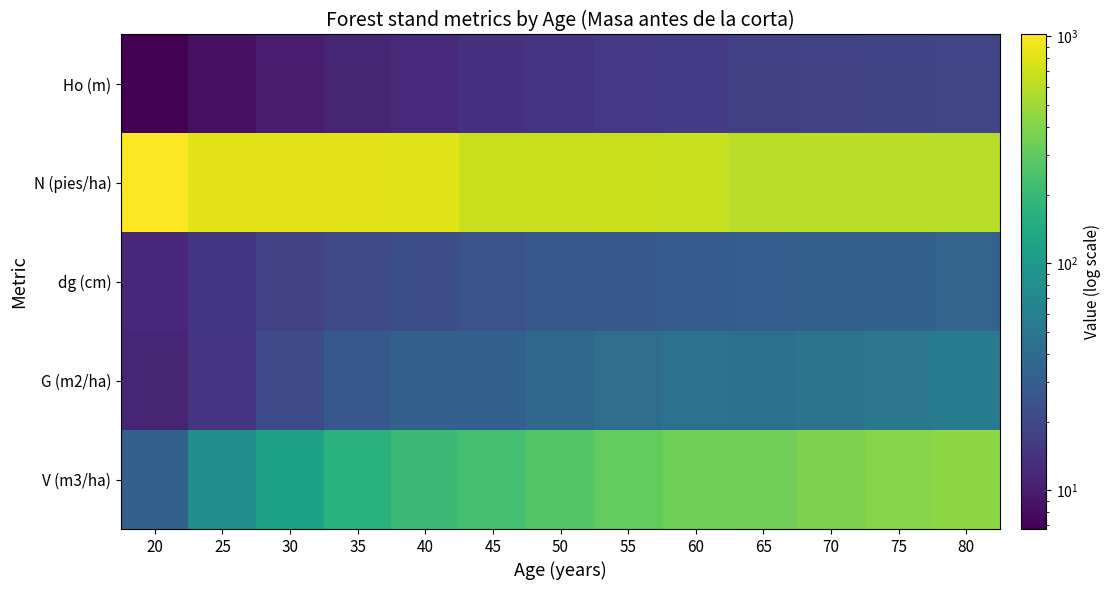

At how many categories does at least one series exceed 198?

13